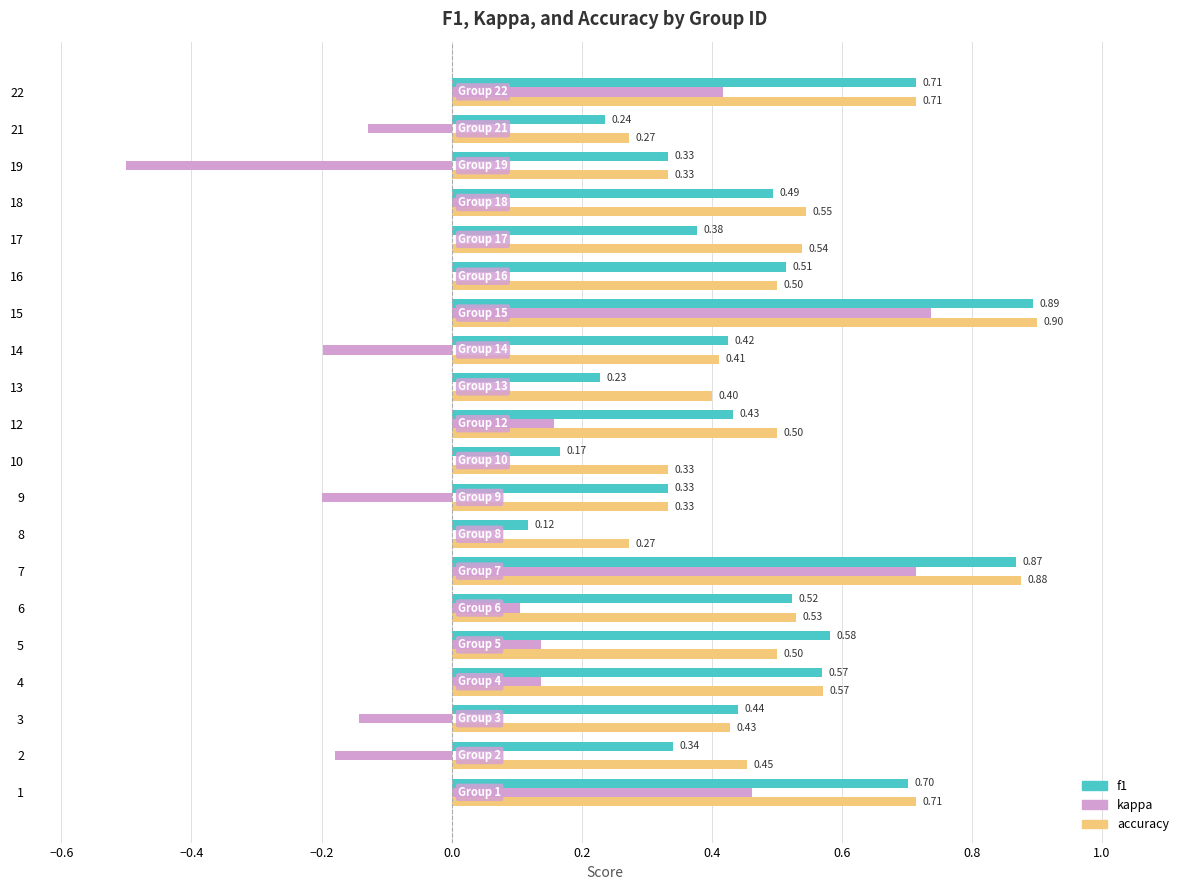

What is the sum of all f1 values?

9.3